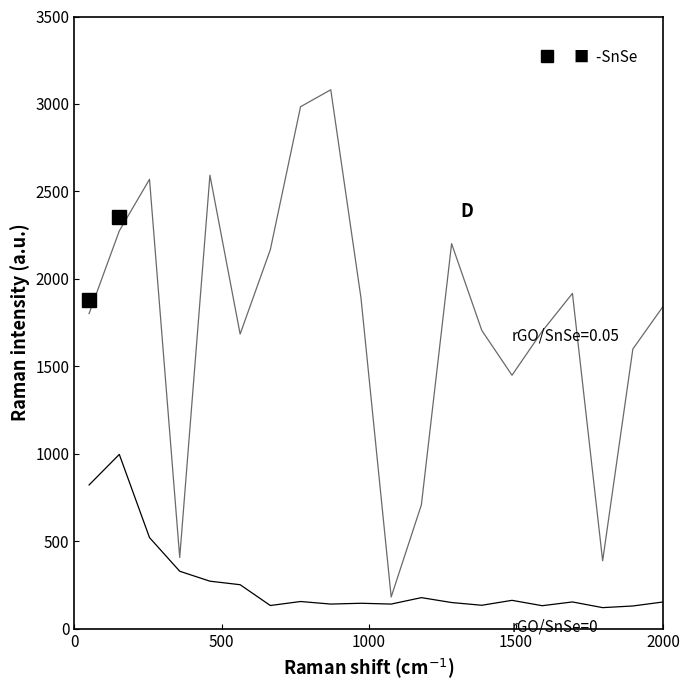

What is the maximum value shown in the chart?

3081.2